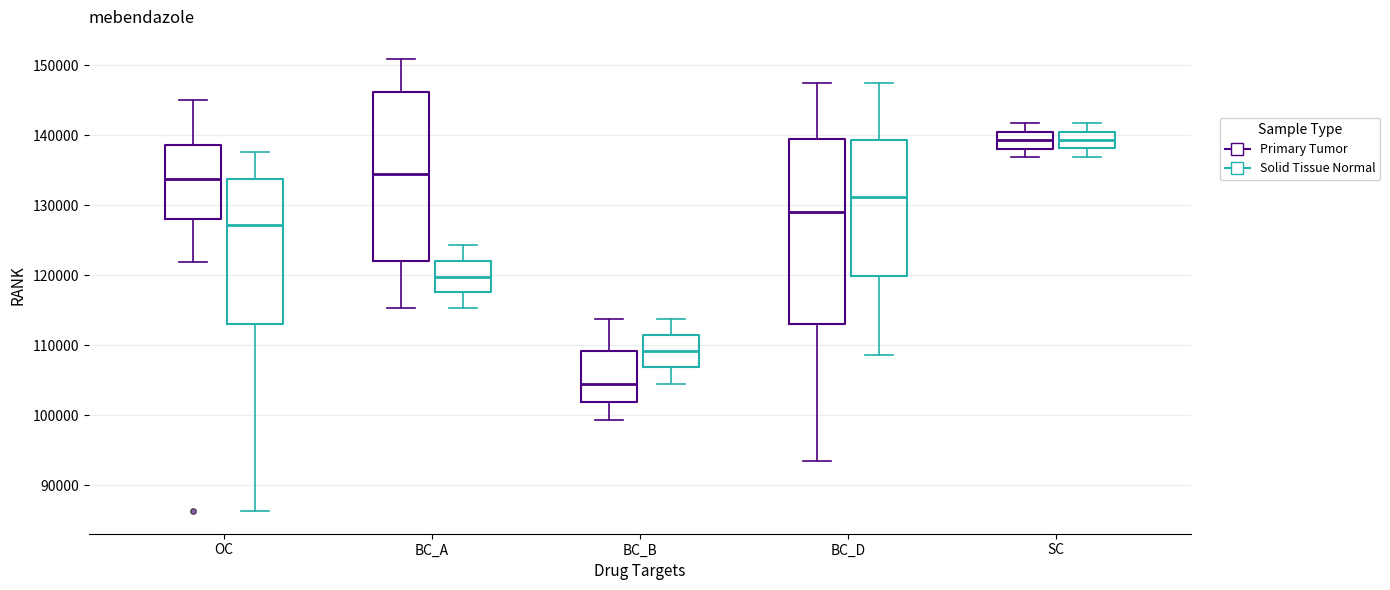

Reading left to right, read every box against the y-axis: the position of its median line, the range the box covers, and the ends of its whiskers. The values are not printed on the chart, so give them approximately, as read against the axis.

OC (Primary Tumor): median 134000, box 128000 to 139000, whiskers 122000 to 145000
OC (Solid Tissue Normal): median 127000, box 113000 to 134000, whiskers 86000 to 138000
BC_A (Primary Tumor): median 134000, box 122000 to 146000, whiskers 115000 to 151000
BC_A (Solid Tissue Normal): median 120000, box 118000 to 122000, whiskers 115000 to 124000
BC_B (Primary Tumor): median 105000, box 102000 to 109000, whiskers 99000 to 114000
BC_B (Solid Tissue Normal): median 109000, box 107000 to 111000, whiskers 105000 to 114000
BC_D (Primary Tumor): median 129000, box 113000 to 140000, whiskers 94000 to 147000
BC_D (Solid Tissue Normal): median 131000, box 120000 to 139000, whiskers 109000 to 147000
SC (Primary Tumor): median 139000, box 138000 to 140000, whiskers 137000 to 142000
SC (Solid Tissue Normal): median 139000, box 138000 to 141000, whiskers 137000 to 142000